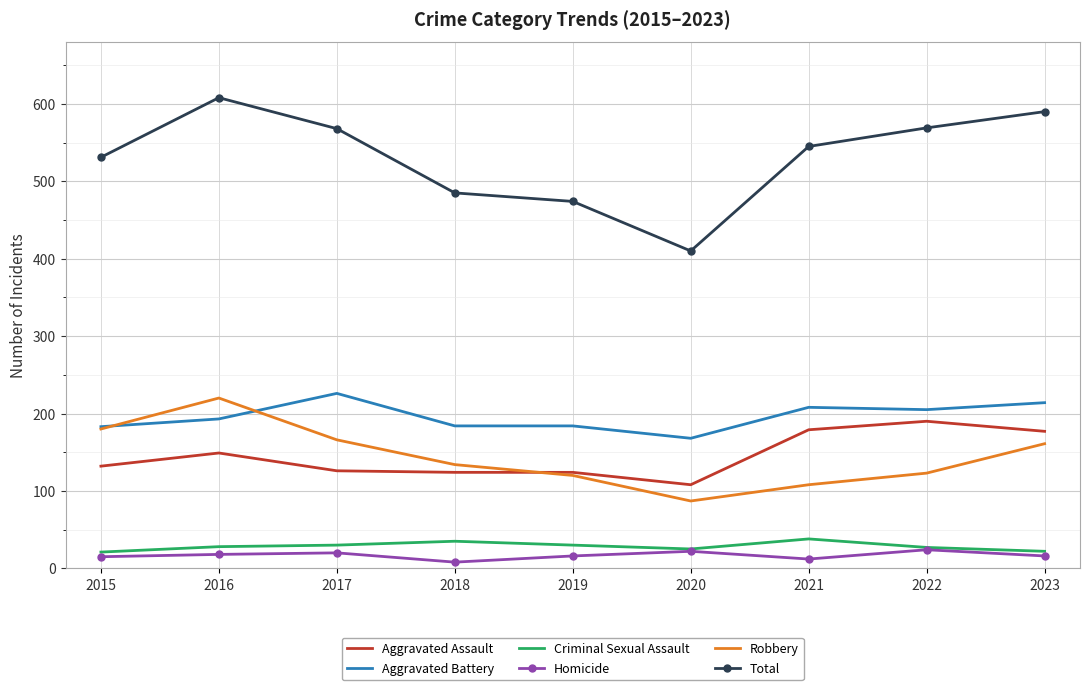

What is the maximum value for Aggravated Battery?

226